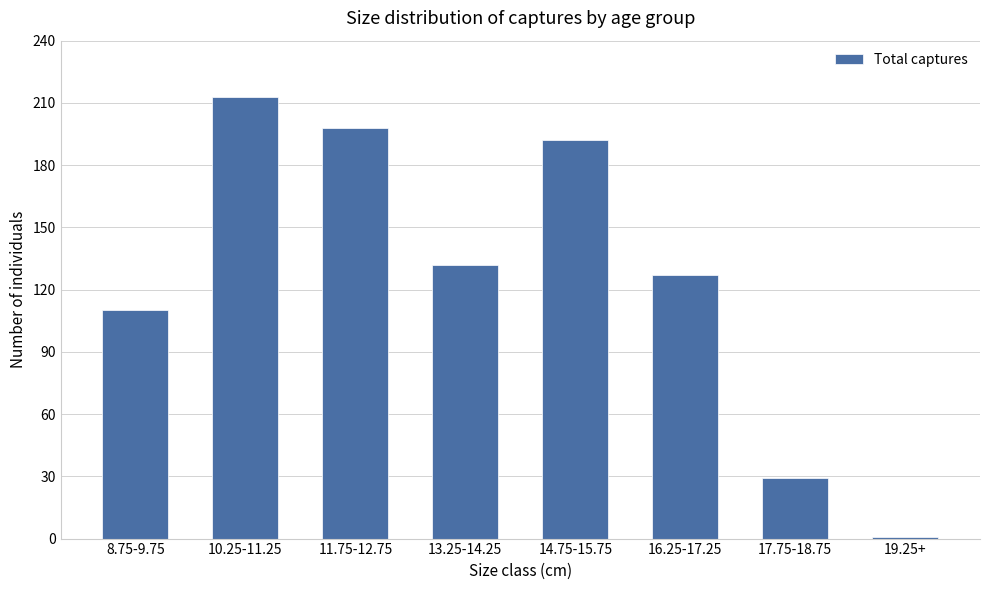

Count the number of categories in the chart.

8